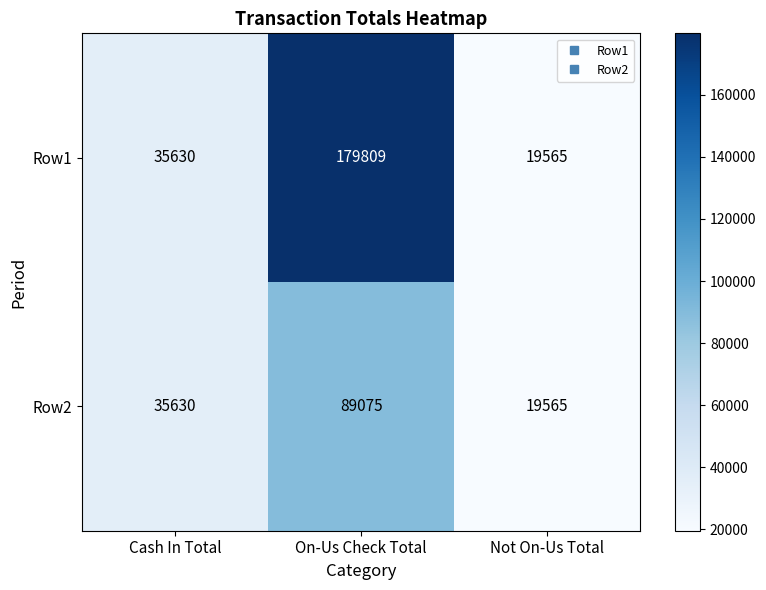

Read the Row1 value at Not On-Us Total, to the nearest 50.

19550